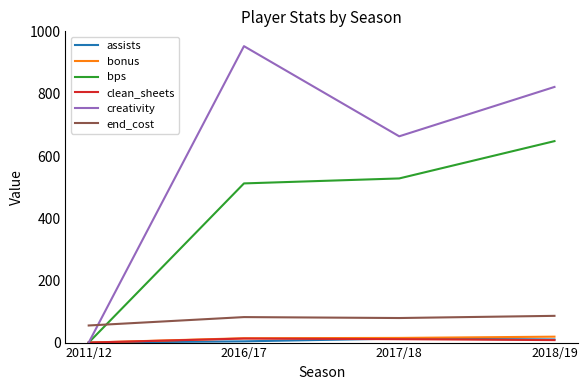

Which category has the lowest value in the bps series?

2011/12